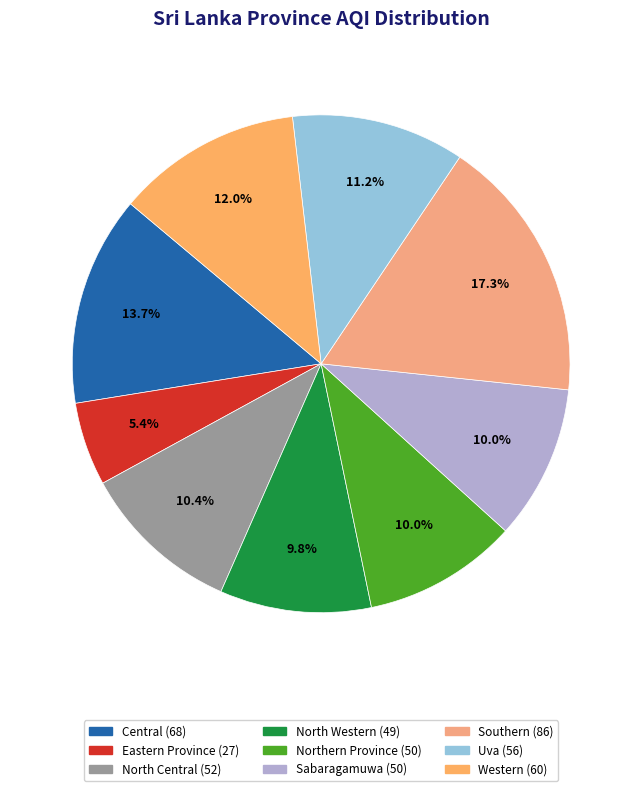

Rank the categories by value from highest to lowest.

Southern, Central, Western, Uva, North Central, Northern Province, Sabaragamuwa, North Western, Eastern Province